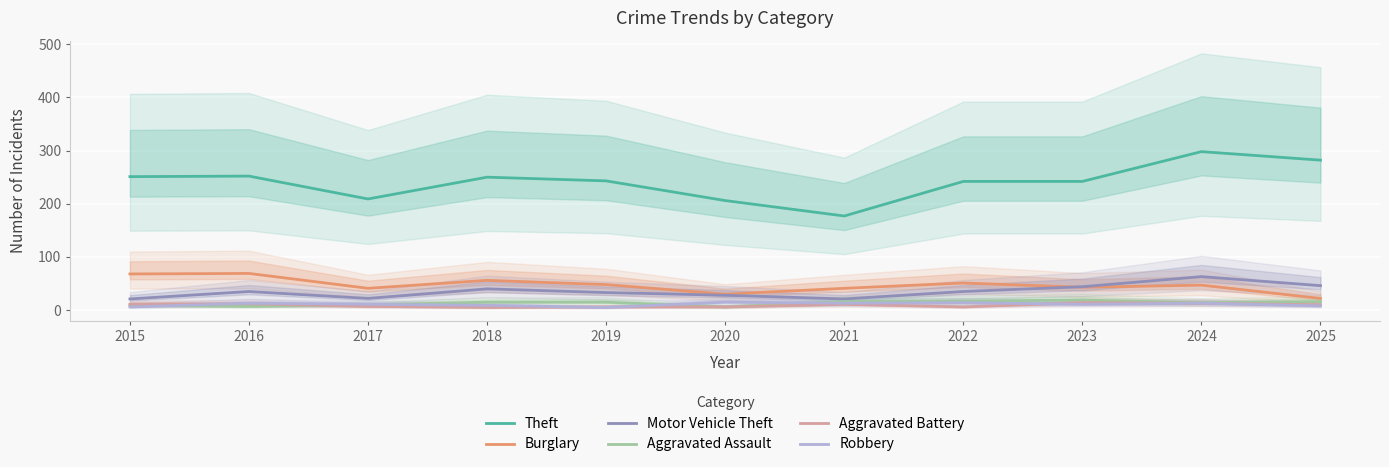

What is the value of the Motor Vehicle Theft point at the 11th from the left?

46